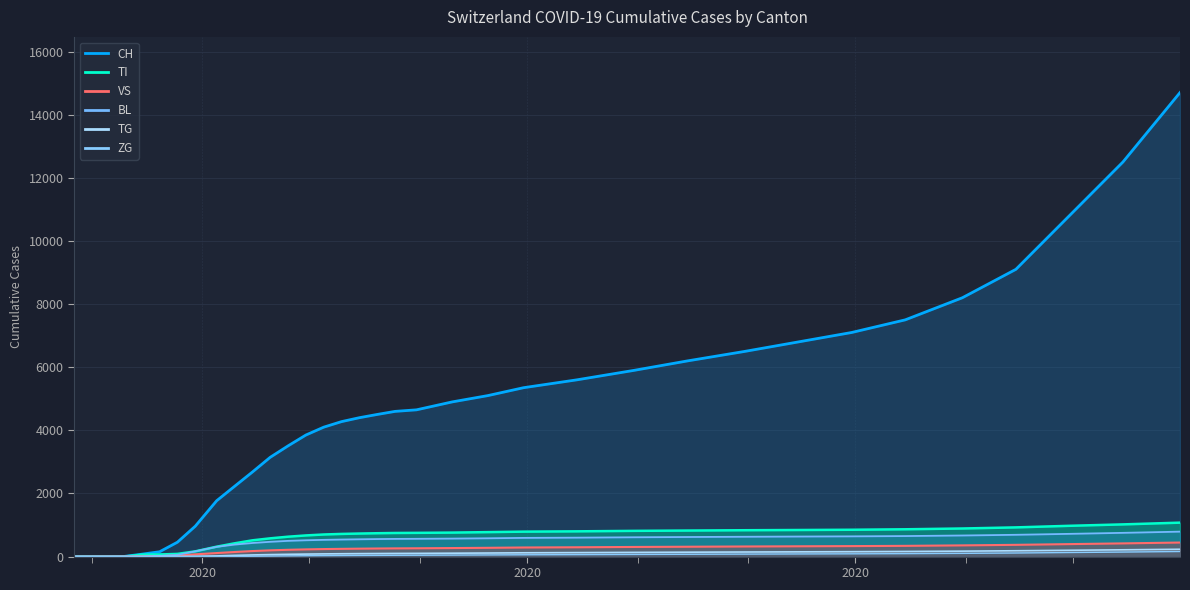

Does the chart have visible grid lines?

Yes